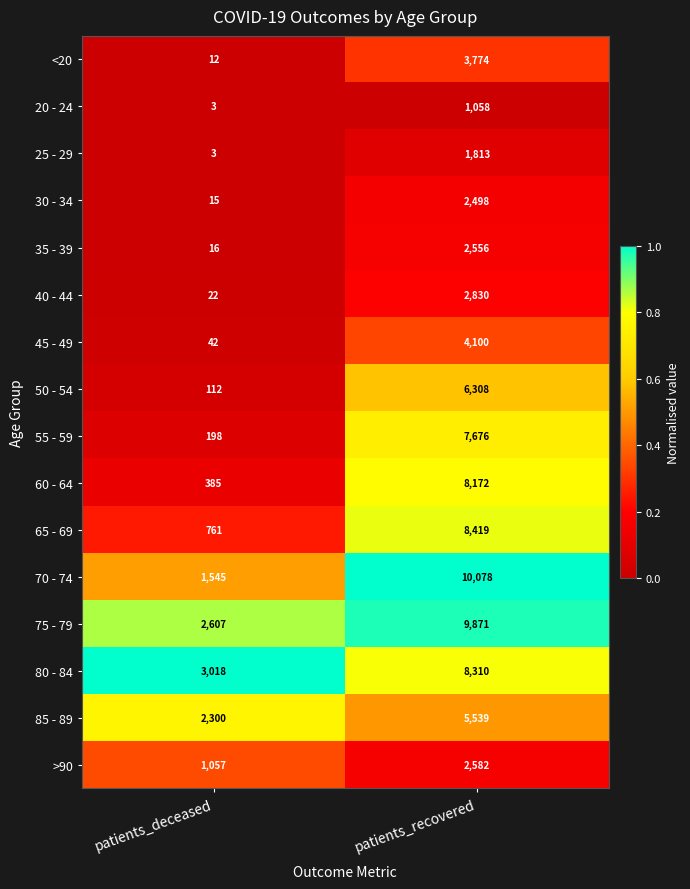

Which series has the largest total across all categories?

75 - 79